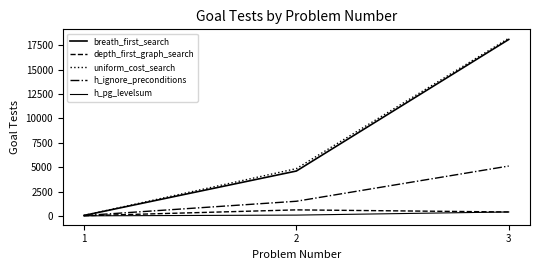

What is the difference between the maximum and minimum values in the h_pg_levelsum series?

397